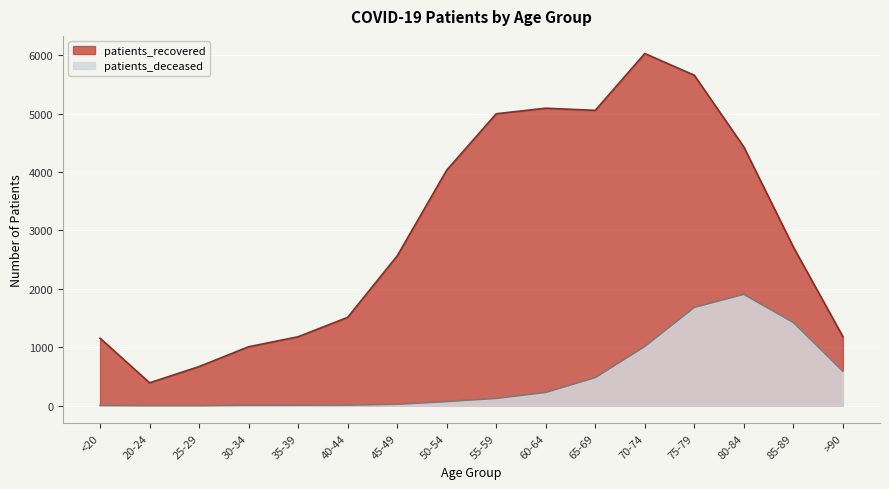

Reading left to right, extract all data points from this chart.

patients_deceased: <20=6	20-24=2	25-29=2	30-34=10	35-39=10	40-44=11	45-49=24	50-54=71	55-59=125	60-64=227	65-69=481	70-74=1013	75-79=1682	80-84=1906	85-89=1425	>90=592
patients_recovered: <20=1156	20-24=392	25-29=670	30-34=1009	35-39=1180	40-44=1512	45-49=2564	50-54=4031	55-59=4996	60-64=5091	65-69=5054	70-74=6027	75-79=5655	80-84=4428	85-89=2716	>90=1183